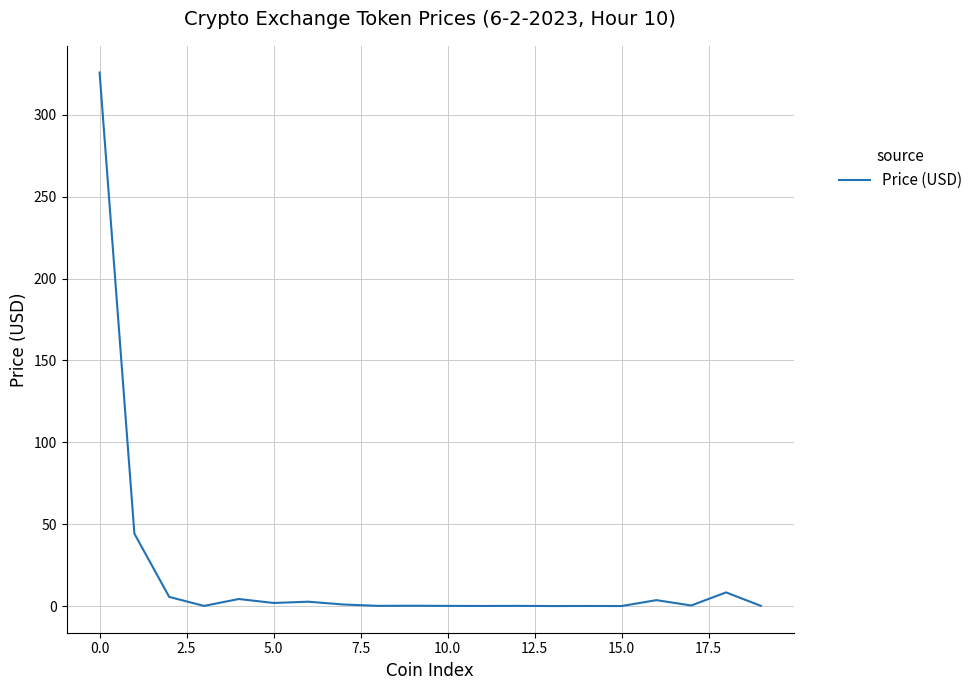

What is the difference between the maximum and minimum values?

325.9